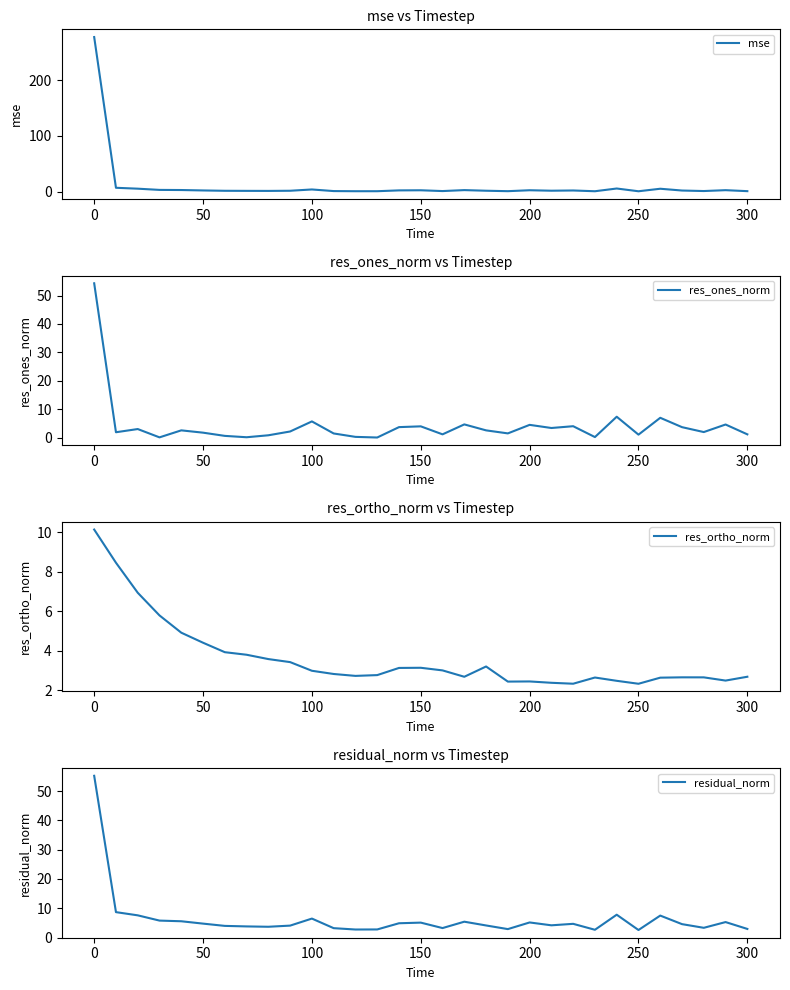

How many interior local valleys does the mse series have?

8